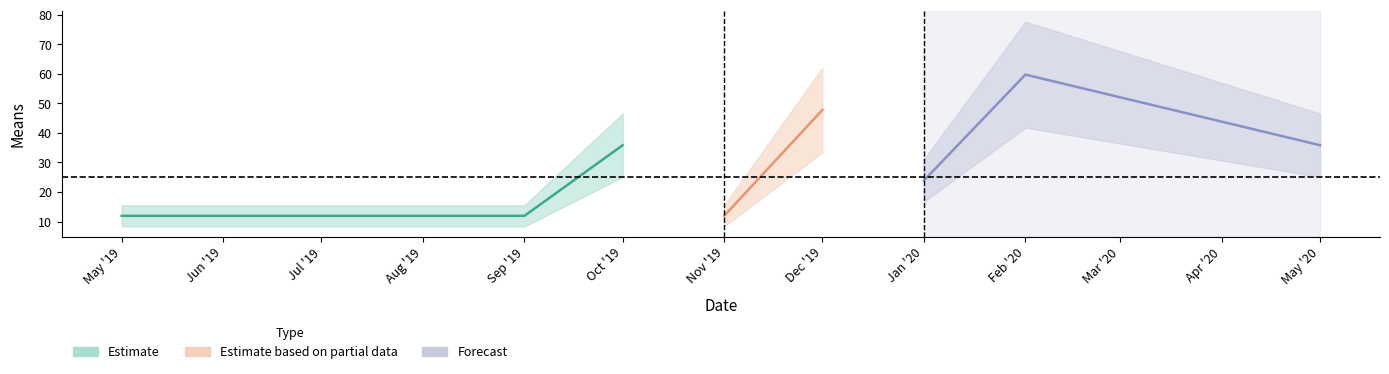

What is the ratio of the value at 2019-08-01 to the value at 2019-09-01?

1.0